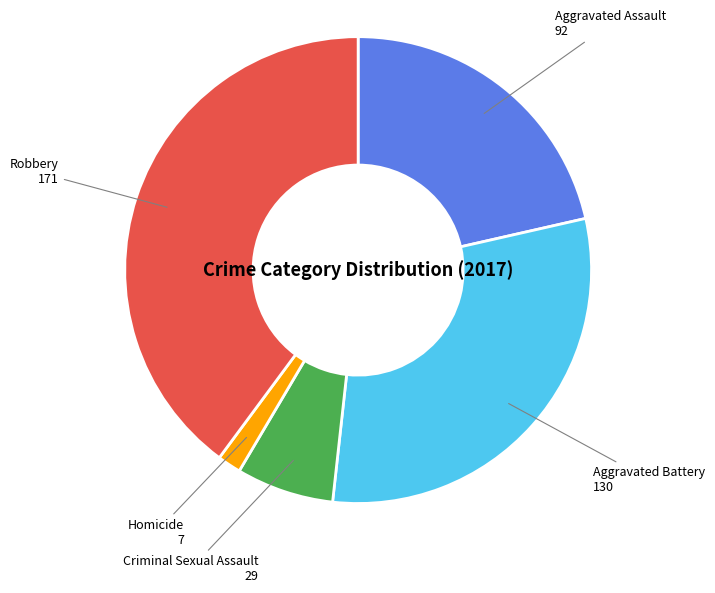

Is there any slice that represents more than half of the pie?

No